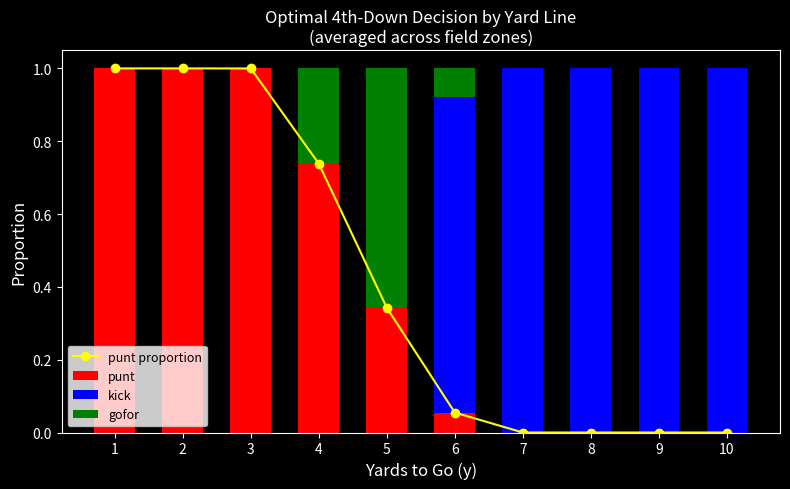

Rank the categories by gofor value from lowest to highest.

1, 2, 7, 8, 9, 10, 3, 6, 4, 5